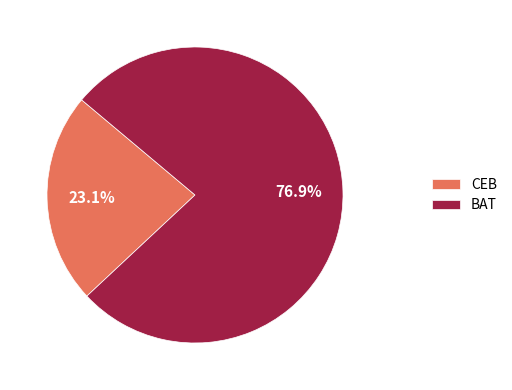

Which category accounts for the majority?

BAT